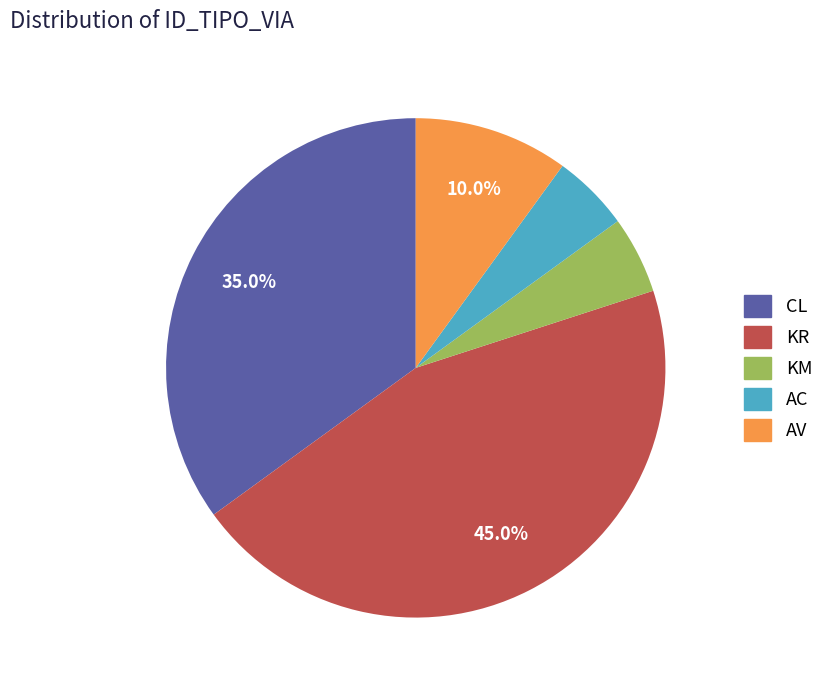

Is there a majority slice in this chart?

No